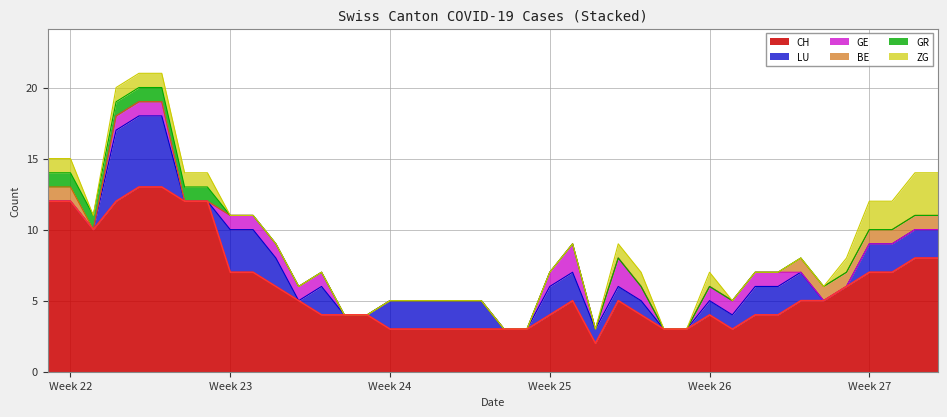

How many distinct data groups are displayed?

6